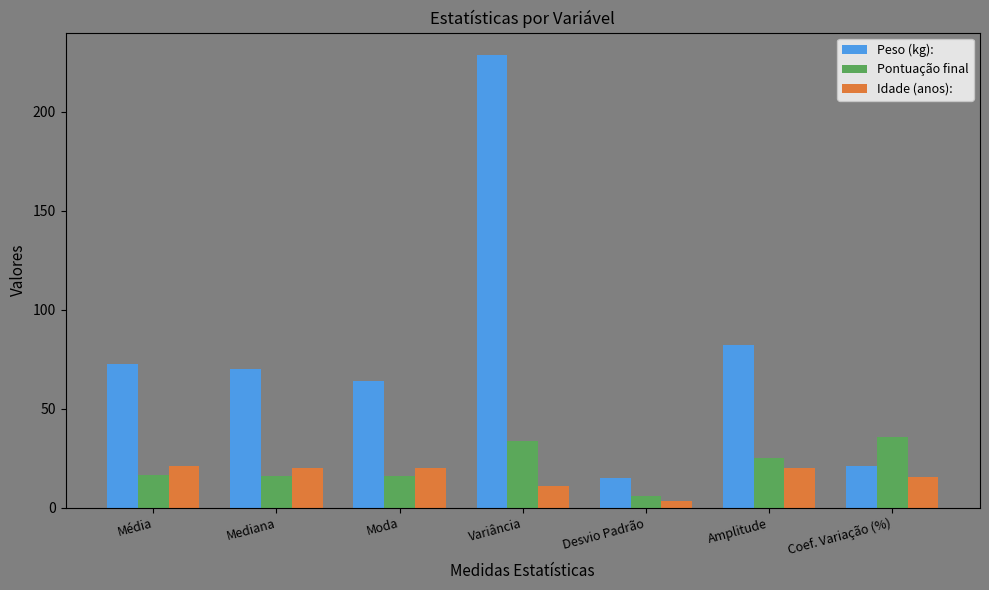

The value of Idade (anos): at Mediana is 11.8. True or false?

False